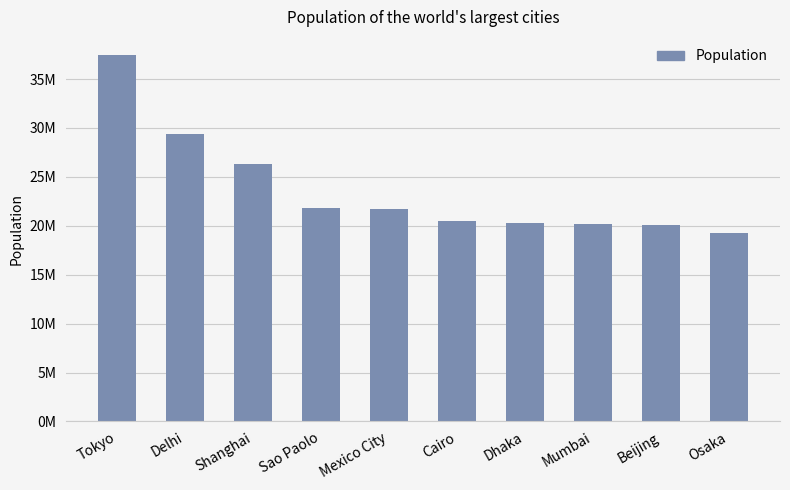

Does the chart contain any negative values?

No